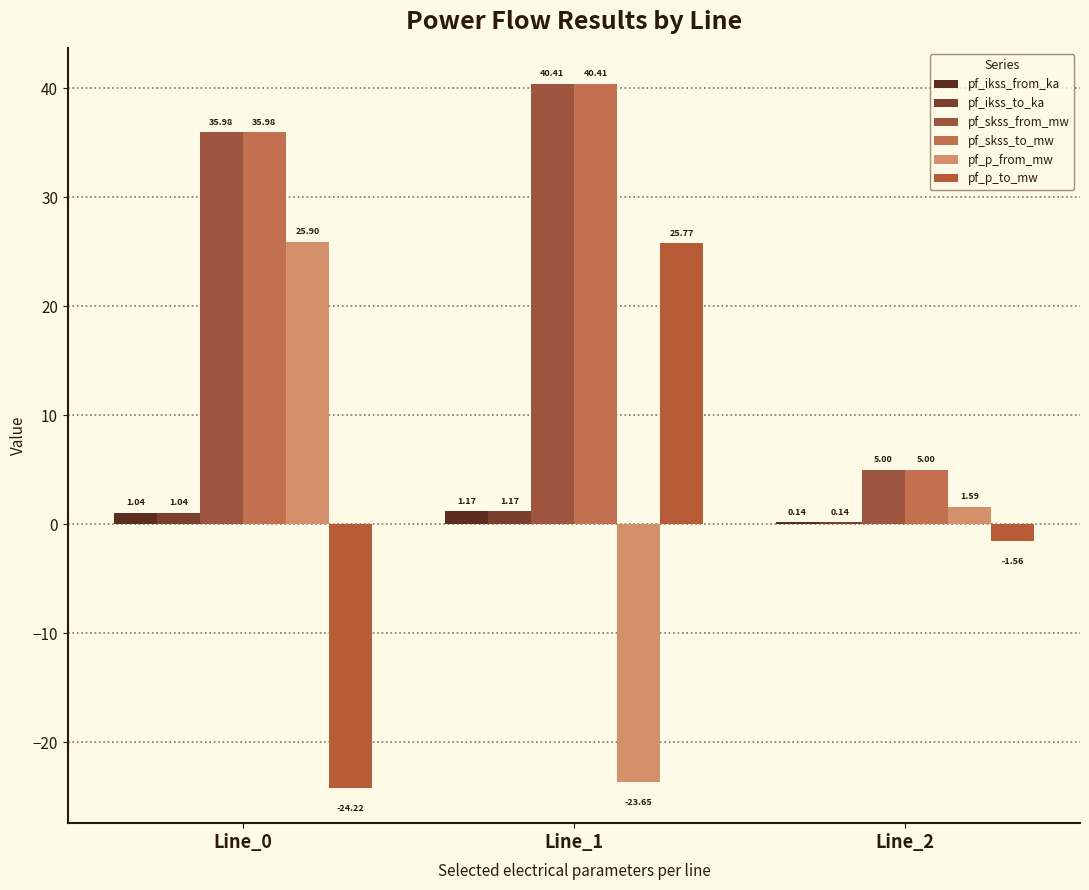

The pf_ikss_from_ka series shows 0.1 at Line_2. True or false?

False